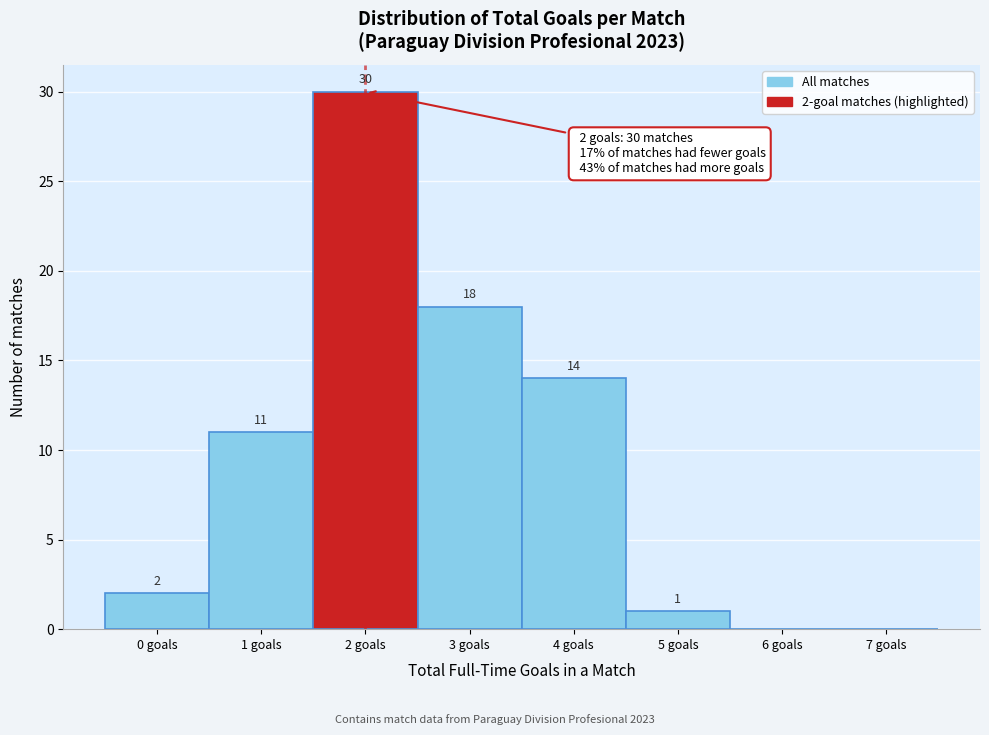

Reading left to right, transcribe all the data shown in this chart.

0 goals=2	1 goals=11	2 goals=30	3 goals=18	4 goals=14	5 goals=1	6 goals=0	7 goals=0